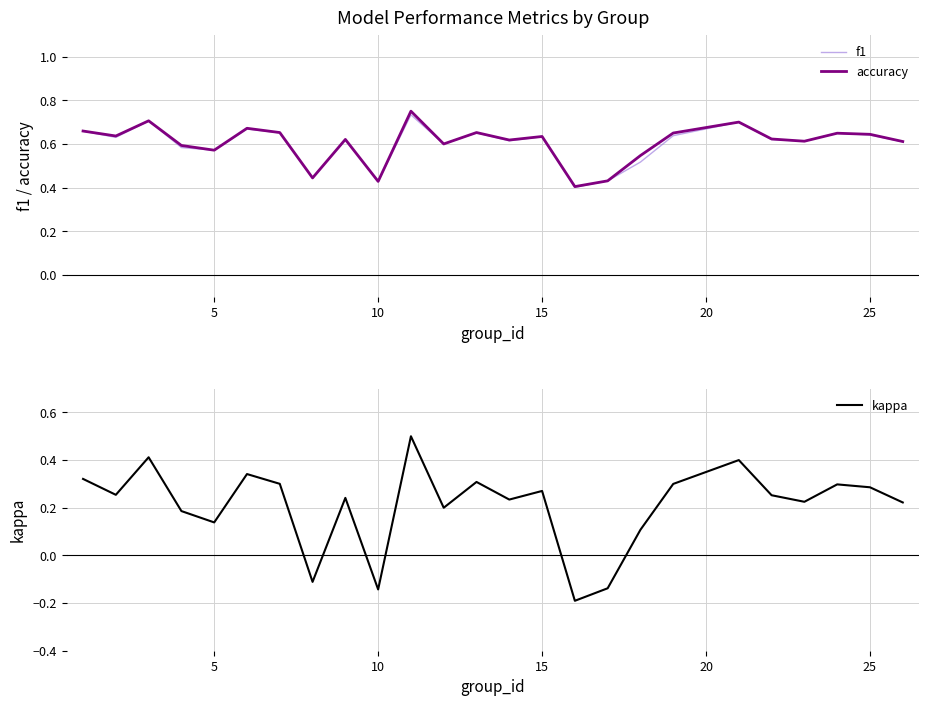

Which series has the largest range (max minus min)?

kappa